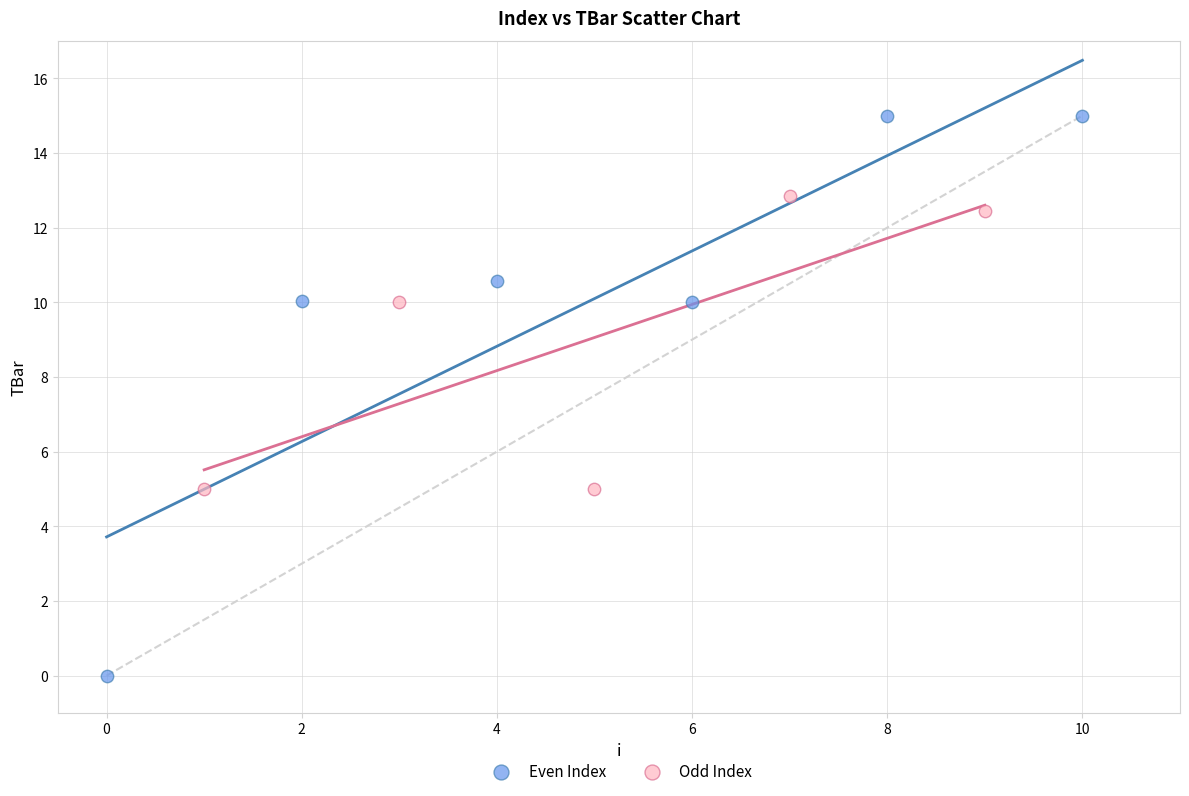

Which series contains the lowest Y value?

Even Index